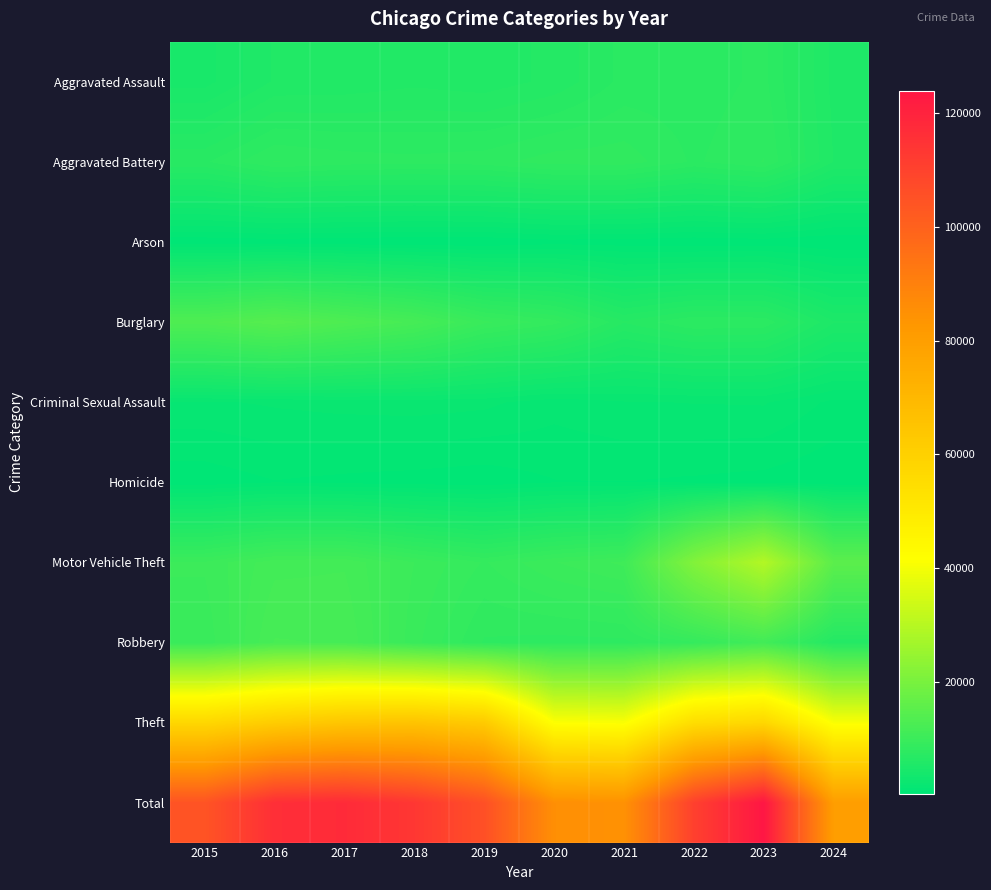

At how many categories does at least one series exceed 91427?

7